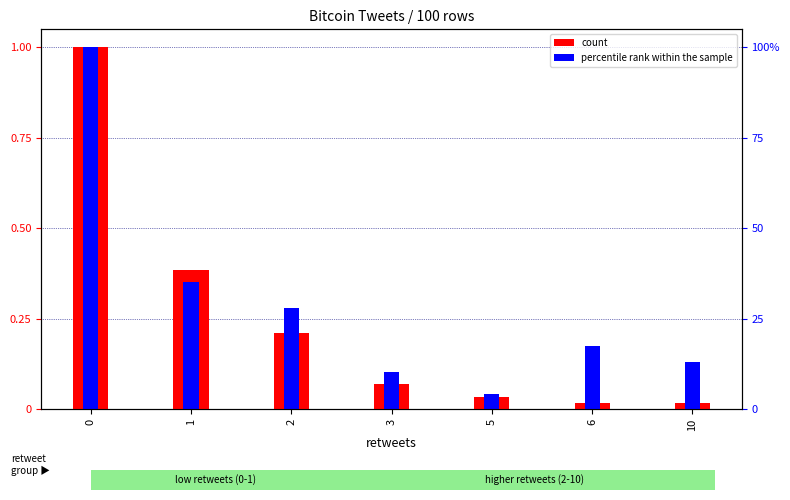

How many bars are there in total?

14